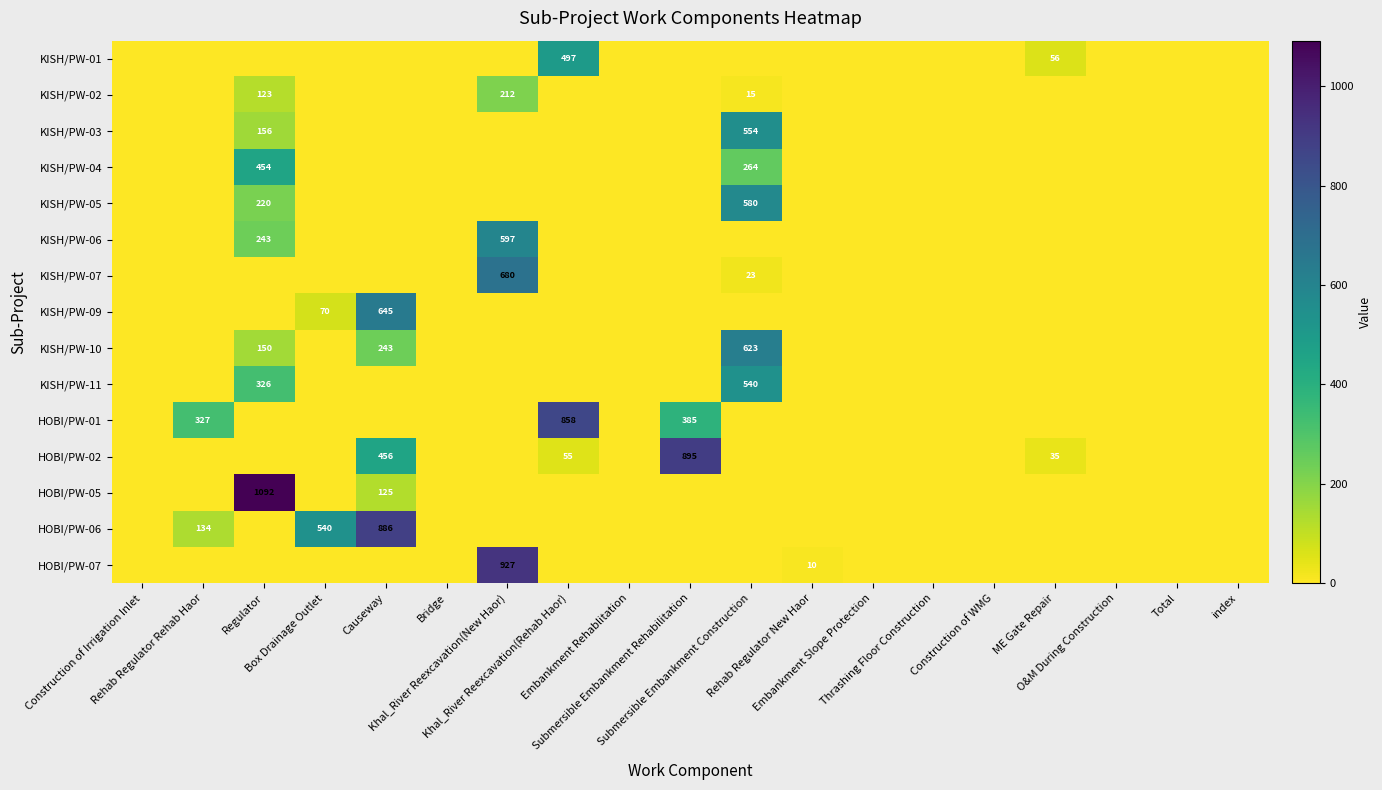

How many distinct data groups are displayed?

15